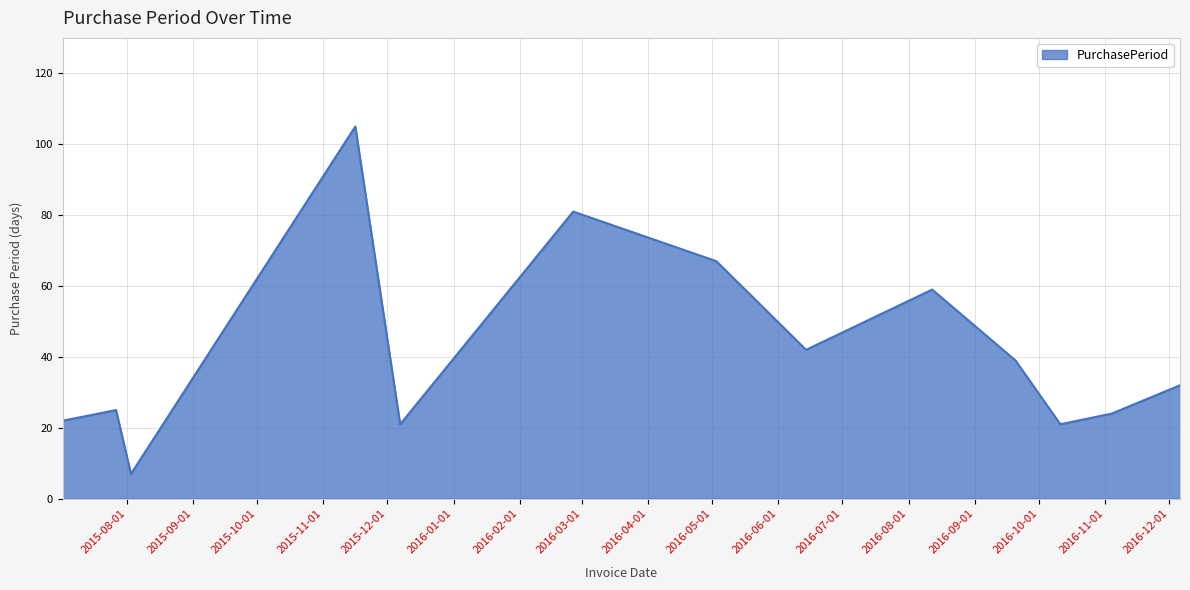

What is the maximum value shown in the chart?

105